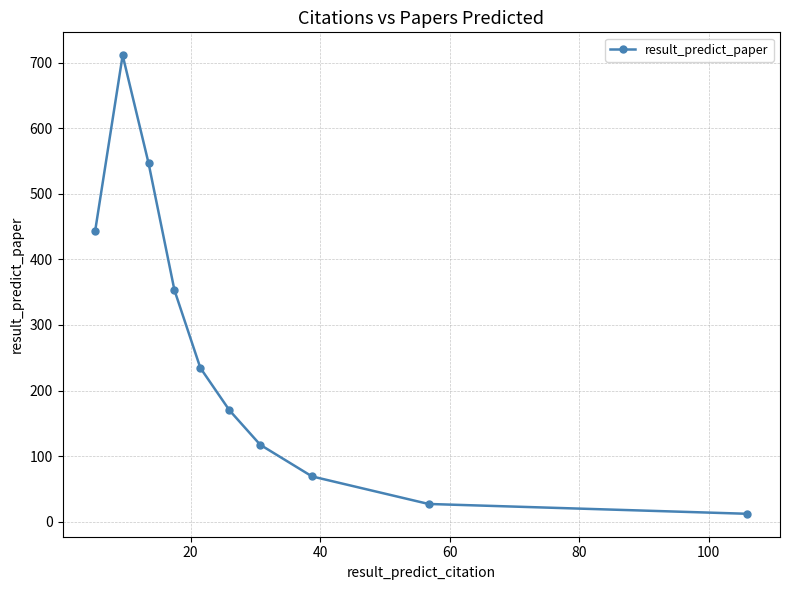

What is the sum of all values?

2683.8